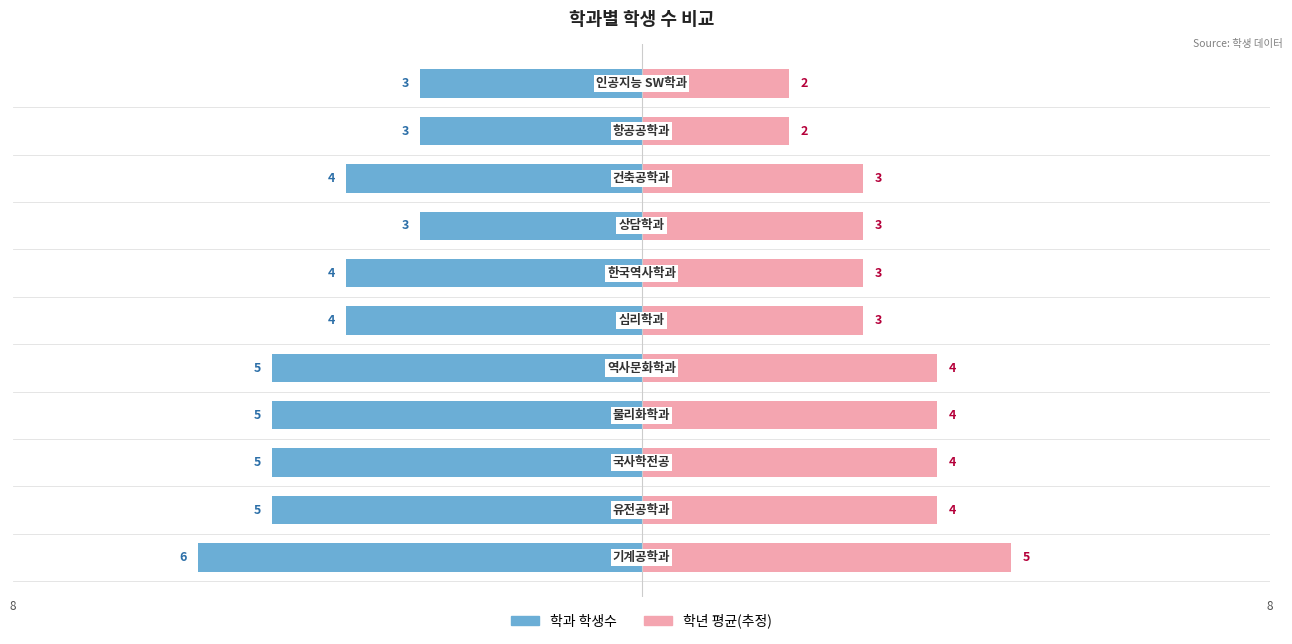

How many values in the 학년 평균(추정) series exceed 3?

5